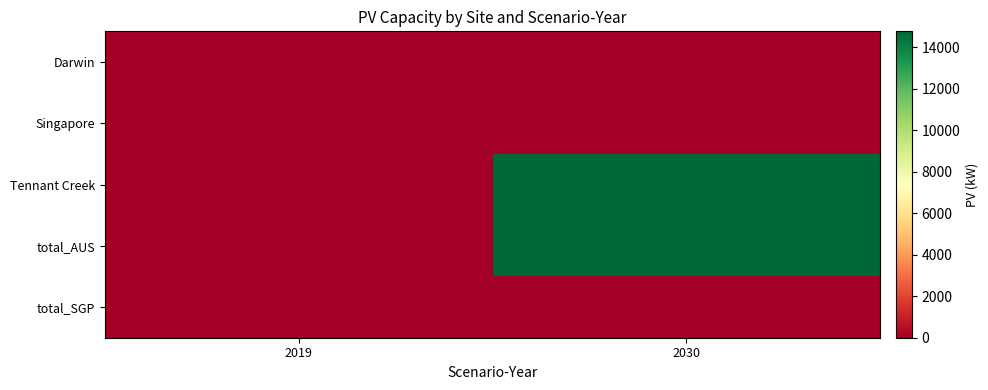

At how many categories does at least one series exceed 2177?

1